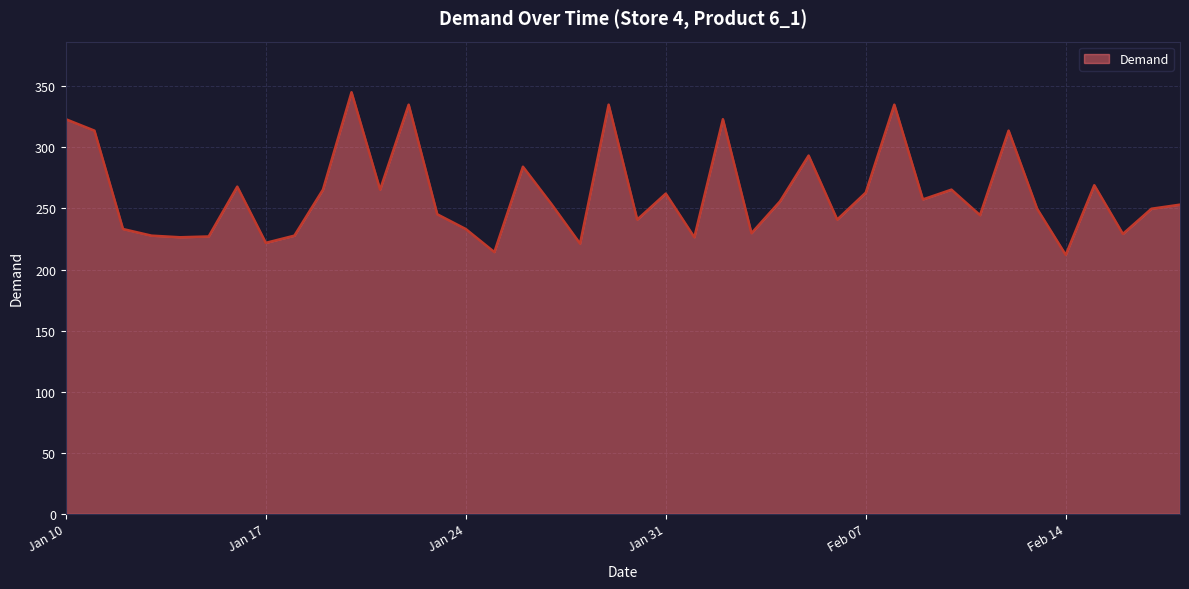

What is the minimum value shown in the chart?

212.0